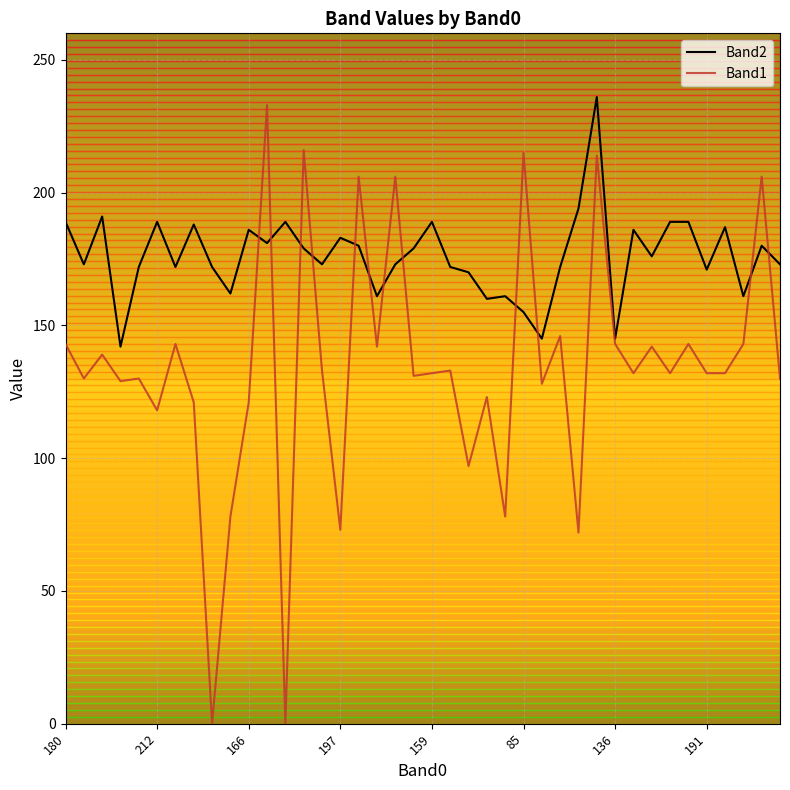

Rank the series by their average value, from lowest to highest.

Band1, Band2